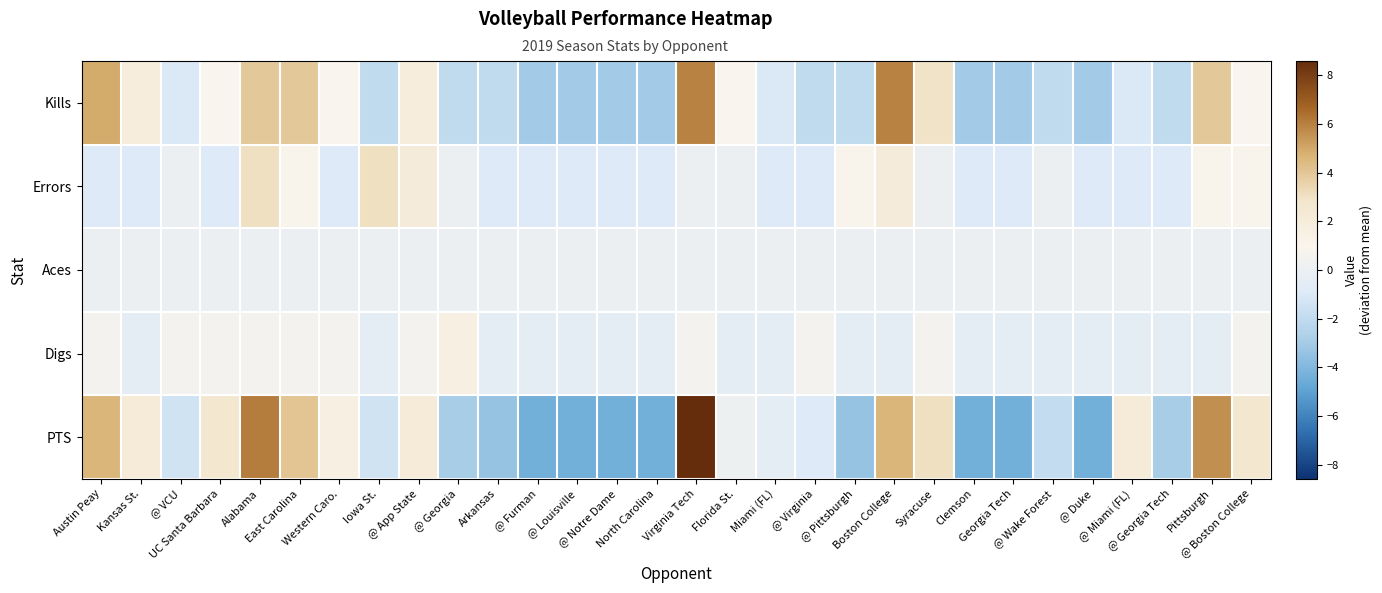

Reading left to right, extract all data points from this chart.

Kills: Austin Peay=4.9	Kansas St.=1.9	@ VCU=-1.1	UC Santa Barbara=0.9	Alabama=3.9	East Carolina=3.9	Western Caro.=0.9	Iowa St.=-2.1	@ App State=1.9	@ Georgia=-2.1	Arkansas=-2.1	@ Furman=-3.1	@ Louisville=-3.1	@ Notre Dame=-3.1	North Carolina=-3.1	Virginia Tech=5.9	Florida St.=0.9	Miami (FL)=-1.1	@ Virginia=-2.1	@ Pittsburgh=-2.1	Boston College=5.9	Syracuse=2.9	Clemson=-3.1	Georgia Tech=-3.1	@ Wake Forest=-2.1	@ Duke=-3.1	@ Miami (FL)=-1.1	@ Georgia Tech=-2.1	Pittsburgh=3.9	@ Boston College=0.9
Errors: Austin Peay=-0.9	Kansas St.=-0.9	@ VCU=0.1	UC Santa Barbara=-0.9	Alabama=3.1	East Carolina=1.1	Western Caro.=-0.9	Iowa St.=3.1	@ App State=2.1	@ Georgia=0.1	Arkansas=-0.9	@ Furman=-0.9	@ Louisville=-0.9	@ Notre Dame=-0.9	North Carolina=-0.9	Virginia Tech=0.1	Florida St.=0.1	Miami (FL)=-0.9	@ Virginia=-0.9	@ Pittsburgh=1.1	Boston College=2.1	Syracuse=0.1	Clemson=-0.9	Georgia Tech=-0.9	@ Wake Forest=0.1	@ Duke=-0.9	@ Miami (FL)=-0.9	@ Georgia Tech=-0.9	Pittsburgh=1.1	@ Boston College=1.1
Aces: Austin Peay=0.0	Kansas St.=0.0	@ VCU=0.0	UC Santa Barbara=0.0	Alabama=0.0	East Carolina=0.0	Western Caro.=0.0	Iowa St.=0.0	@ App State=0.0	@ Georgia=0.0	Arkansas=0.0	@ Furman=0.0	@ Louisville=0.0	@ Notre Dame=0.0	North Carolina=0.0	Virginia Tech=0.0	Florida St.=0.0	Miami (FL)=0.0	@ Virginia=0.0	@ Pittsburgh=0.0	Boston College=0.0	Syracuse=0.0	Clemson=0.0	Georgia Tech=0.0	@ Wake Forest=0.0	@ Duke=0.0	@ Miami (FL)=0.0	@ Georgia Tech=0.0	Pittsburgh=0.0	@ Boston College=0.0
Digs: Austin Peay=0.6	Kansas St.=-0.4	@ VCU=0.6	UC Santa Barbara=0.6	Alabama=0.6	East Carolina=0.6	Western Caro.=0.6	Iowa St.=-0.4	@ App State=0.6	@ Georgia=1.6	Arkansas=-0.4	@ Furman=-0.4	@ Louisville=-0.4	@ Notre Dame=-0.4	North Carolina=-0.4	Virginia Tech=0.6	Florida St.=-0.4	Miami (FL)=-0.4	@ Virginia=0.6	@ Pittsburgh=-0.4	Boston College=-0.4	Syracuse=0.6	Clemson=-0.4	Georgia Tech=-0.4	@ Wake Forest=-0.4	@ Duke=-0.4	@ Miami (FL)=-0.4	@ Georgia Tech=-0.4	Pittsburgh=-0.4	@ Boston College=0.6
PTS: Austin Peay=4.6	Kansas St.=2.1	@ VCU=-1.4	UC Santa Barbara=2.6	Alabama=6.1	East Carolina=4.1	Western Caro.=1.6	Iowa St.=-1.4	@ App State=2.1	@ Georgia=-2.9	Arkansas=-3.4	@ Furman=-4.4	@ Louisville=-4.4	@ Notre Dame=-4.4	North Carolina=-4.4	Virginia Tech=8.6	Florida St.=0.1	Miami (FL)=-0.4	@ Virginia=-0.9	@ Pittsburgh=-3.4	Boston College=4.6	Syracuse=3.1	Clemson=-4.4	Georgia Tech=-4.4	@ Wake Forest=-1.9	@ Duke=-4.4	@ Miami (FL)=2.1	@ Georgia Tech=-2.9	Pittsburgh=5.6	@ Boston College=2.6